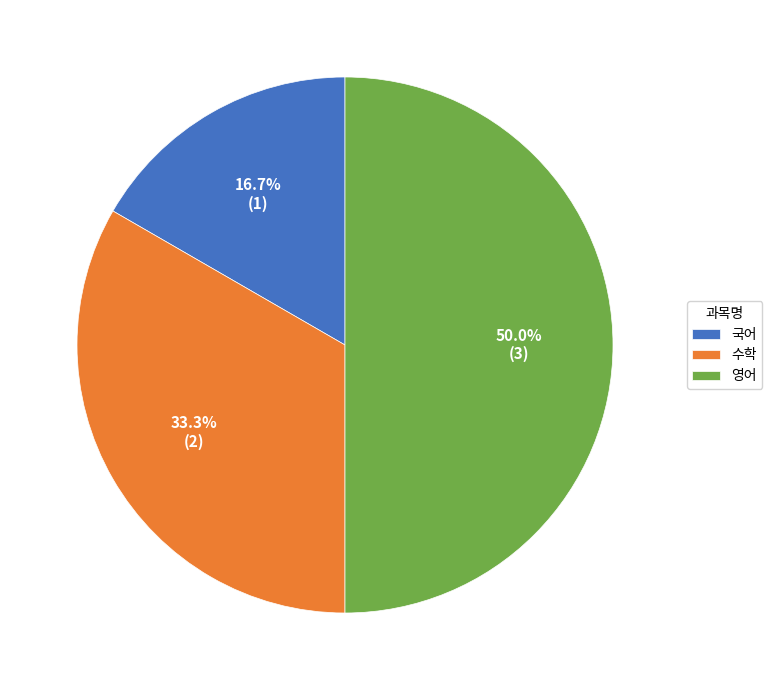

To the nearest percent, what is the difference between the largest and smallest slice percentages?

33%